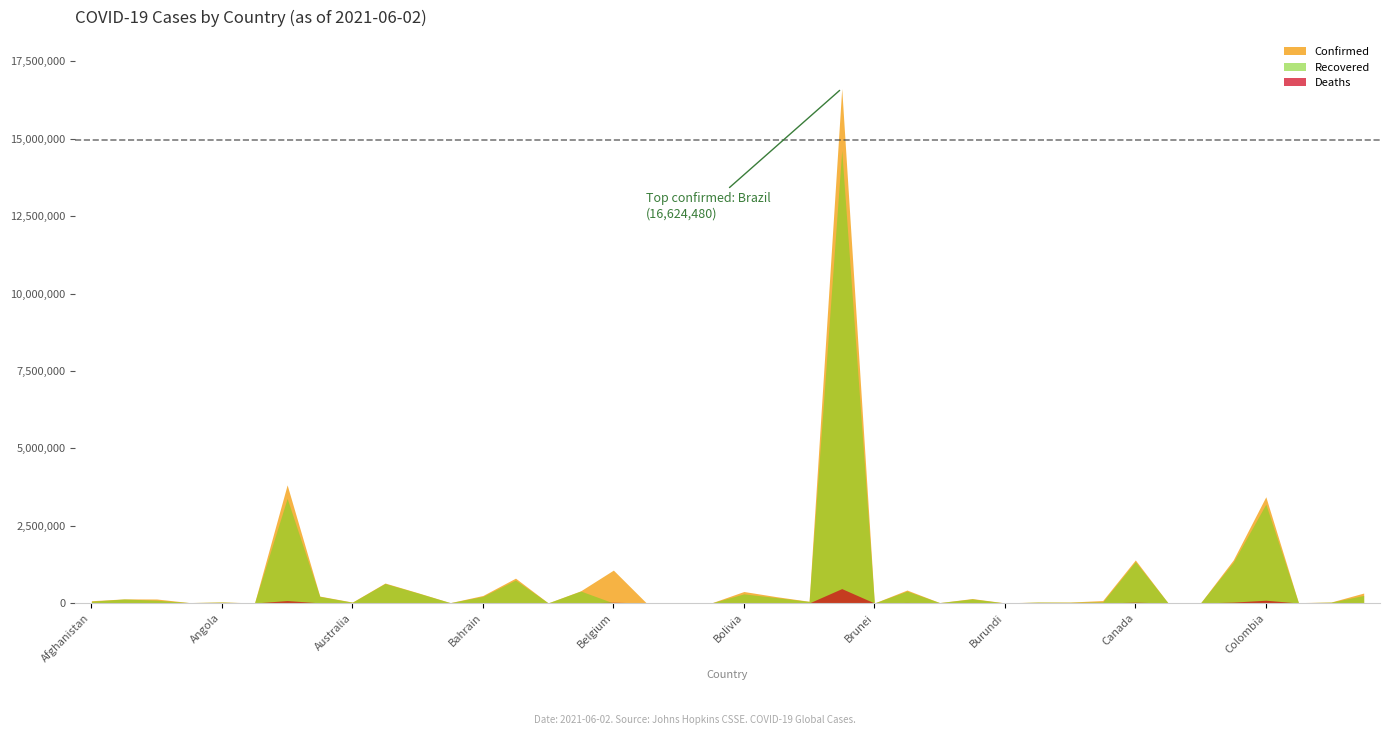

Is the value of Confirmed at Burundi greater than the value of Deaths at Bolivia?

No